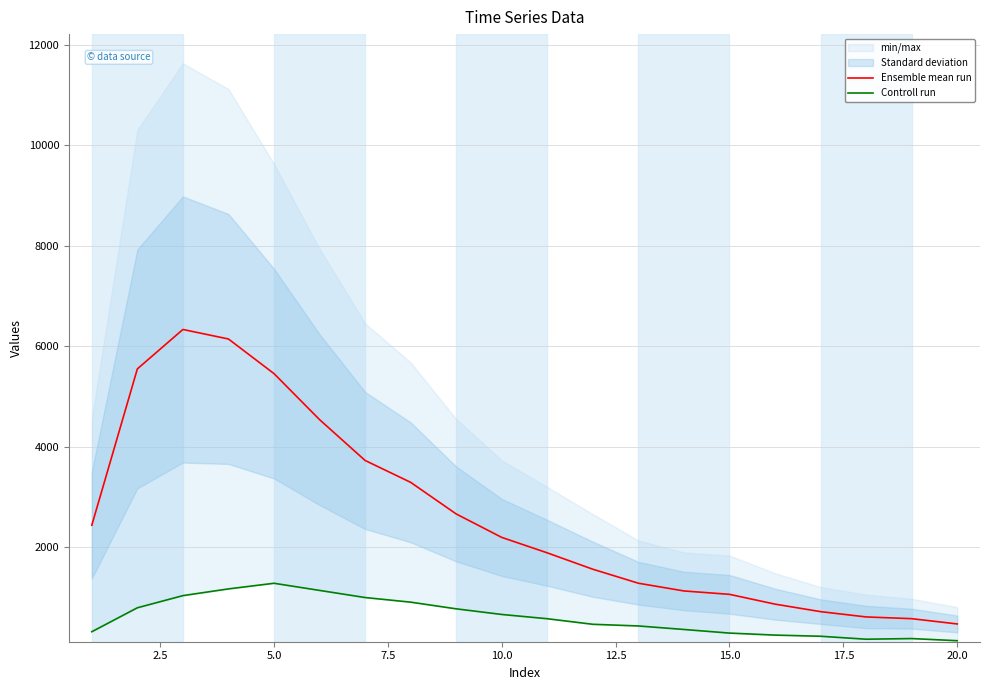

The value of Ensemble mean run at 5.0 is 3621.7. True or false?

False